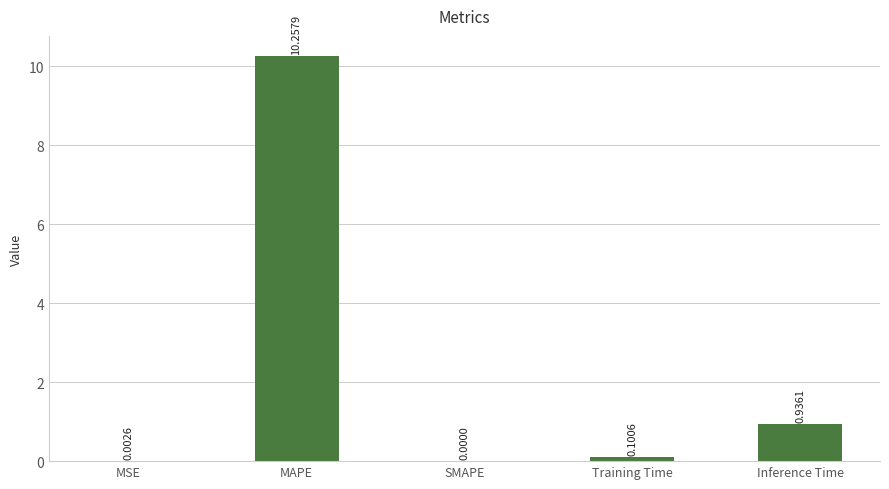

What is the change in value from SMAPE to Inference Time?

+0.9